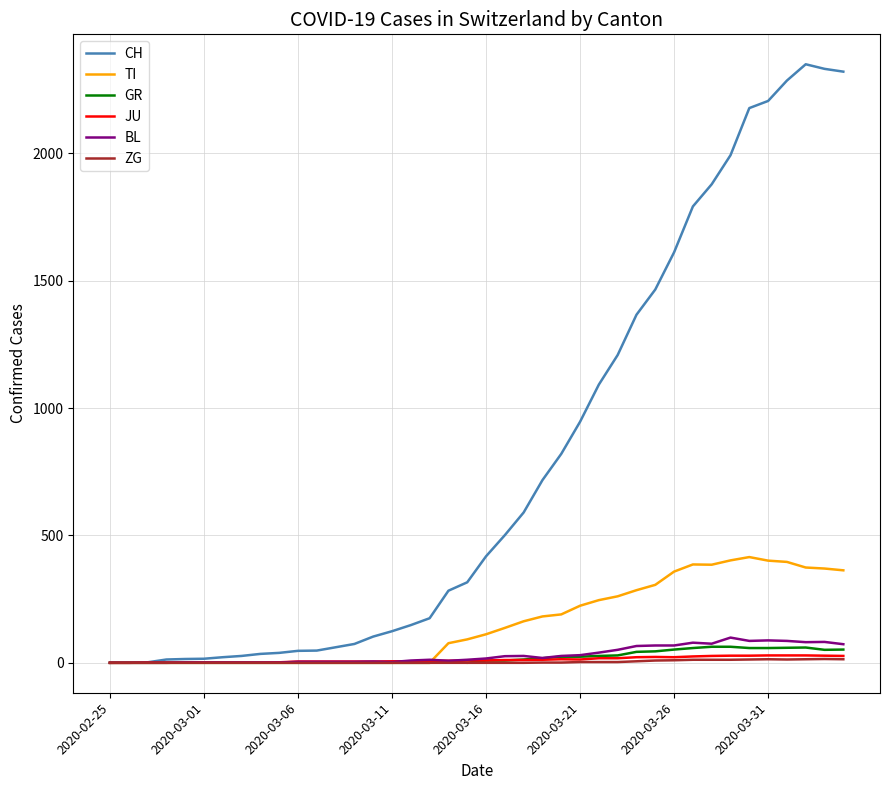

Which series has the largest total across all categories?

CH